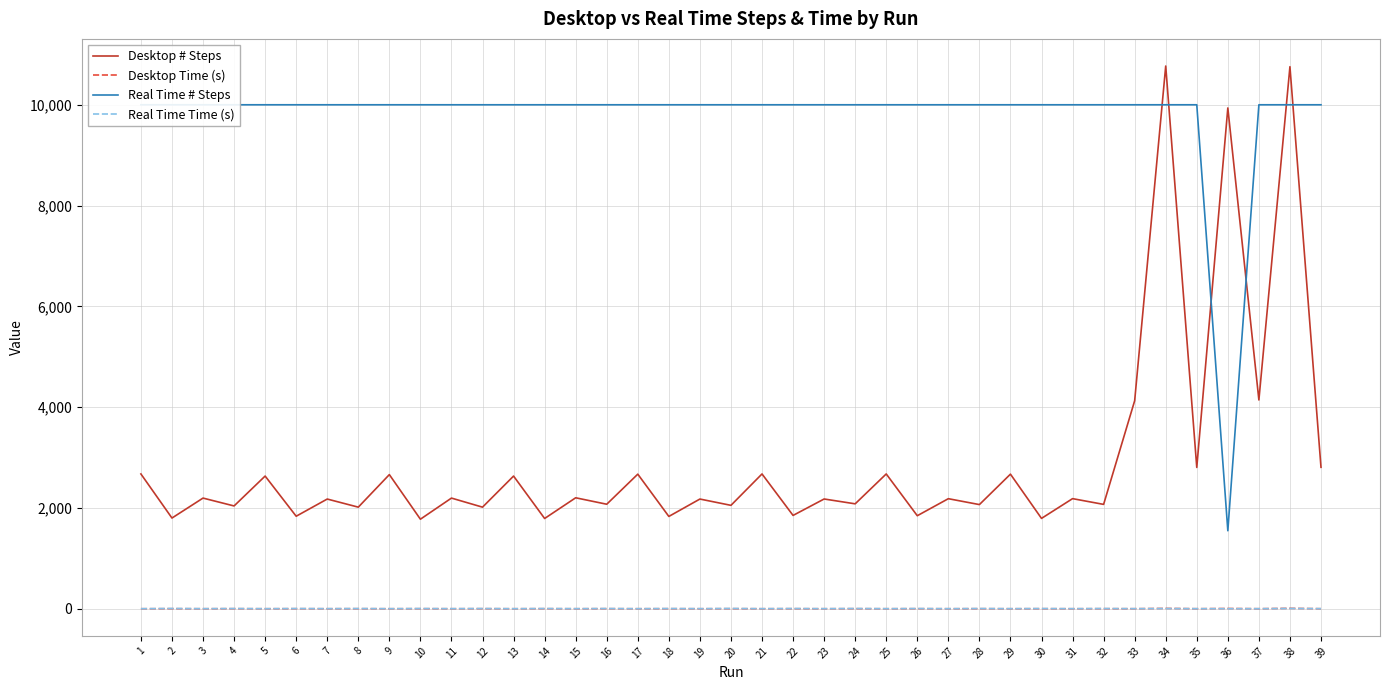

Where is Desktop # Steps nearest to the value 6273?

37